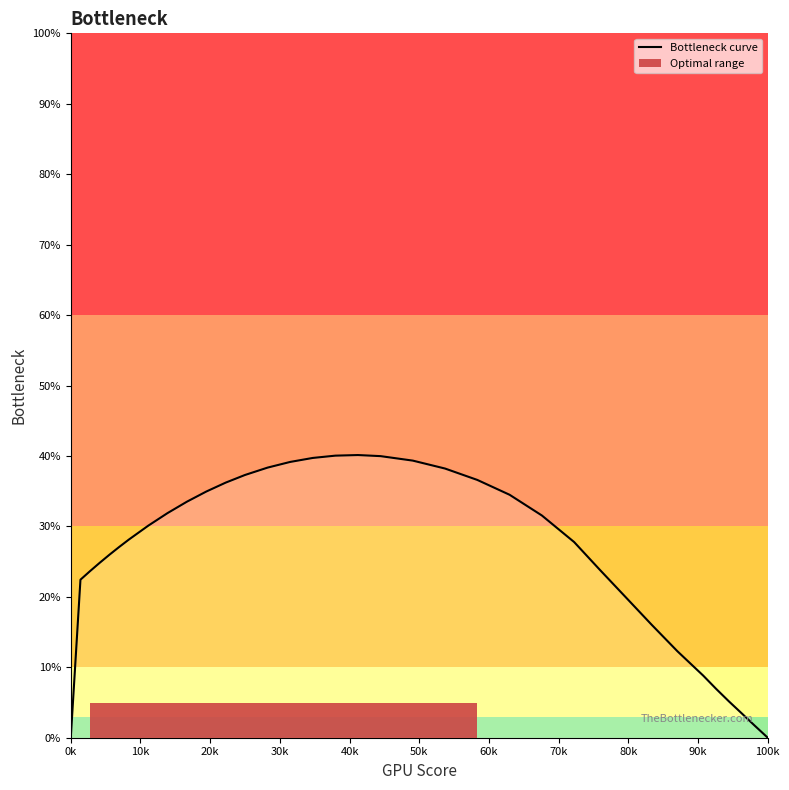

What is the greatest value displayed?

40.1